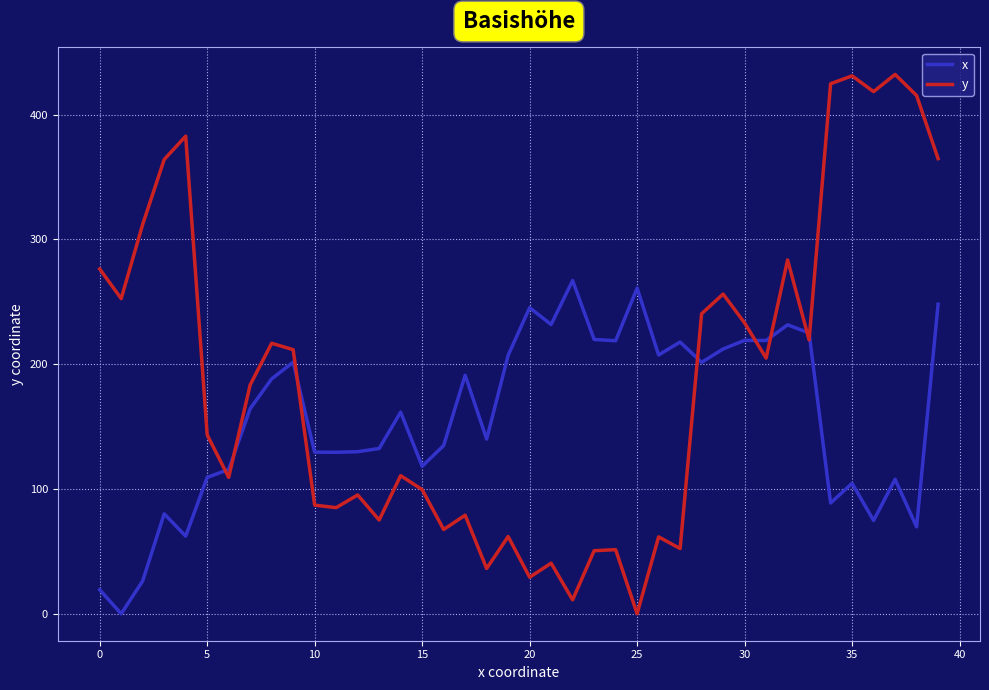

Does the chart have visible grid lines?

Yes